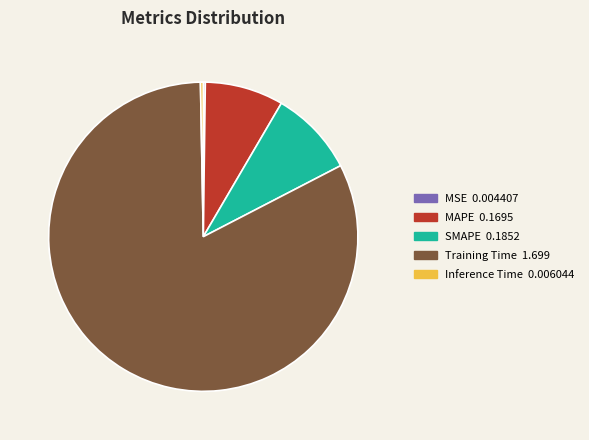

The MAPE slice represents 8% of the pie. True or false?

True